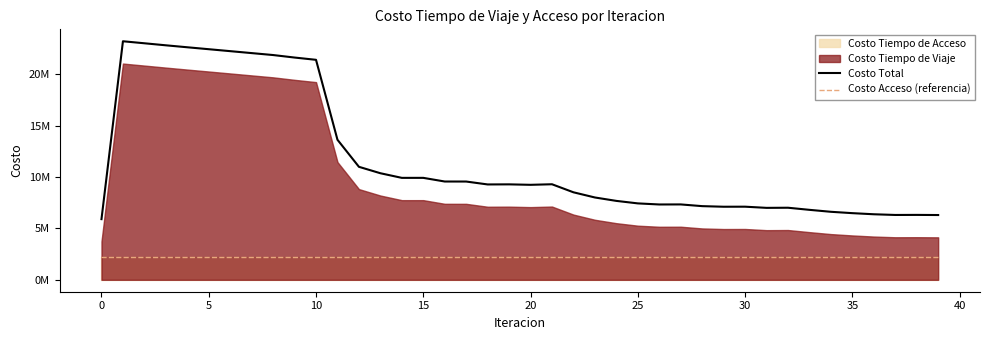

What is the total value across all series at 39?

8467042.5